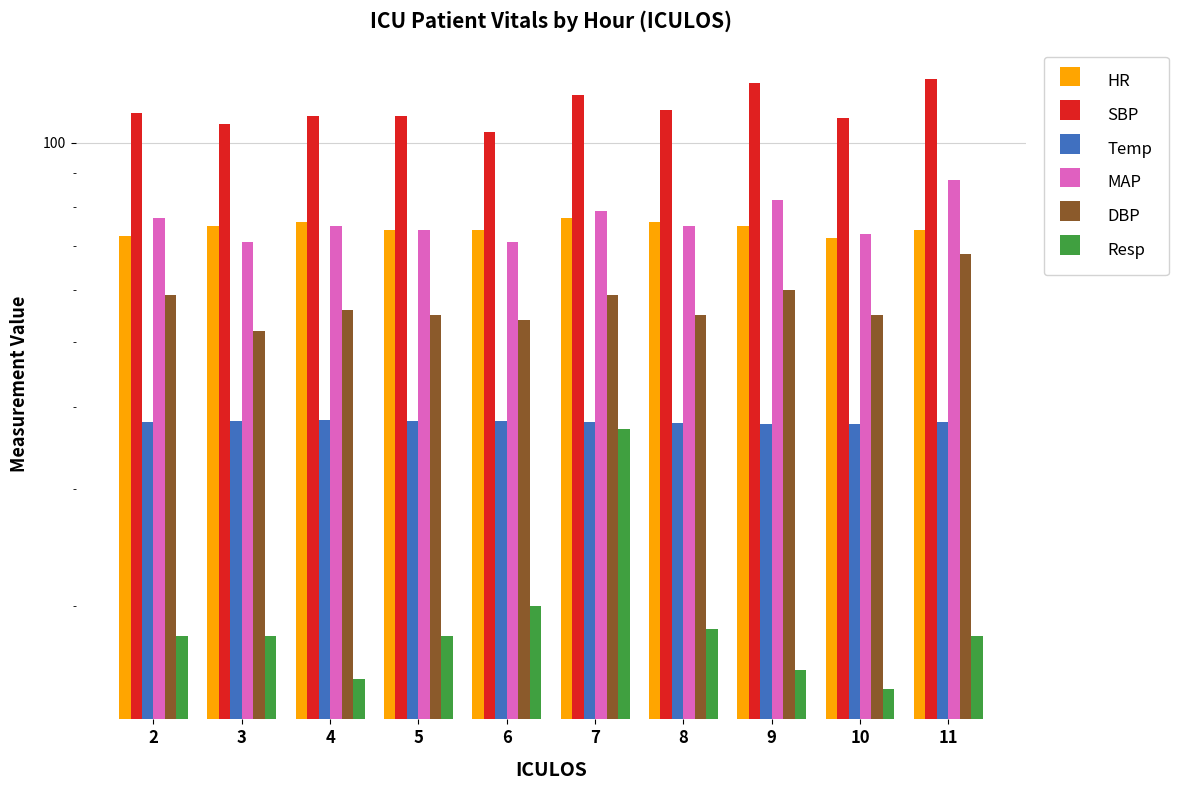

Which category has the lowest value in the HR series?

10